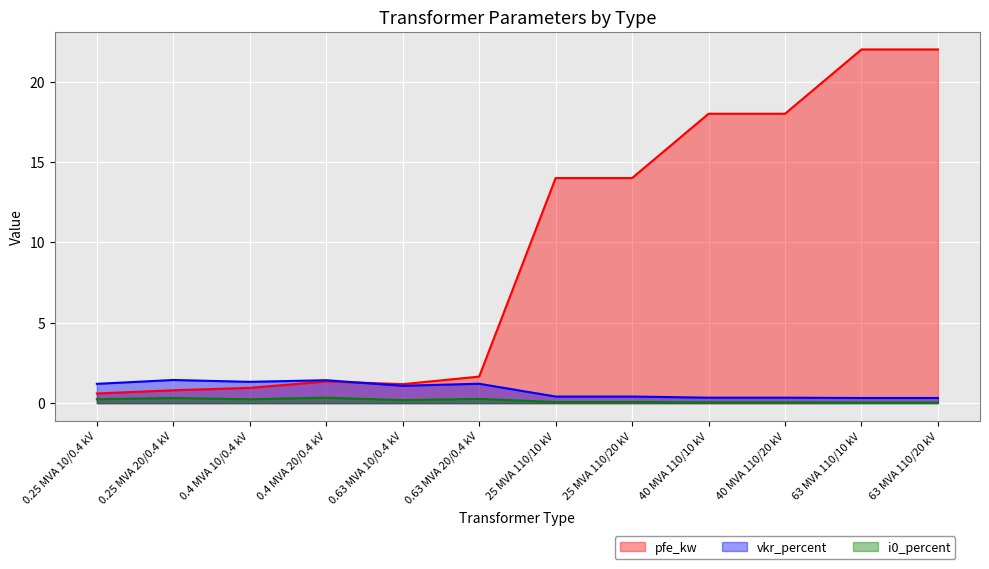

Between 0.4 MVA 10/0.4 kV and 25 MVA 110/10 kV, which series saw the biggest shift?

pfe_kw